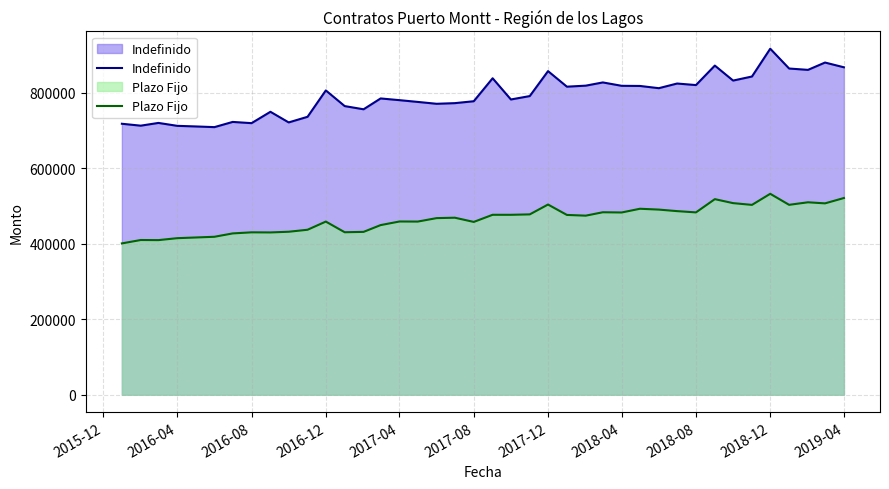

Rank the series at 2018-08 from lowest to highest value.

Plazo Fijo, Indefinido